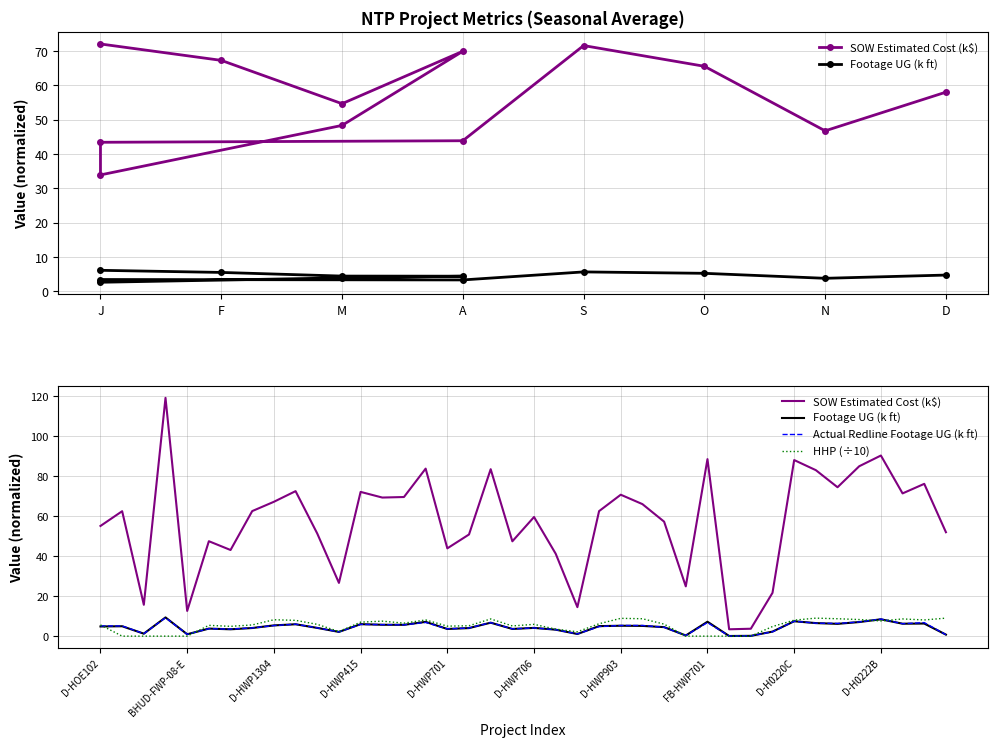

How many series are shown in this chart?

4